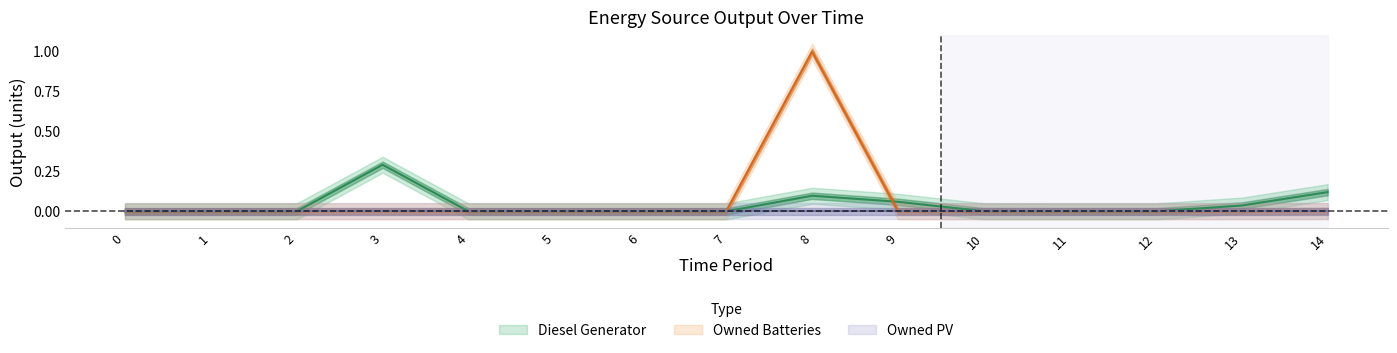

The value of Diesel Generator at 7 is 0.0. True or false?

True